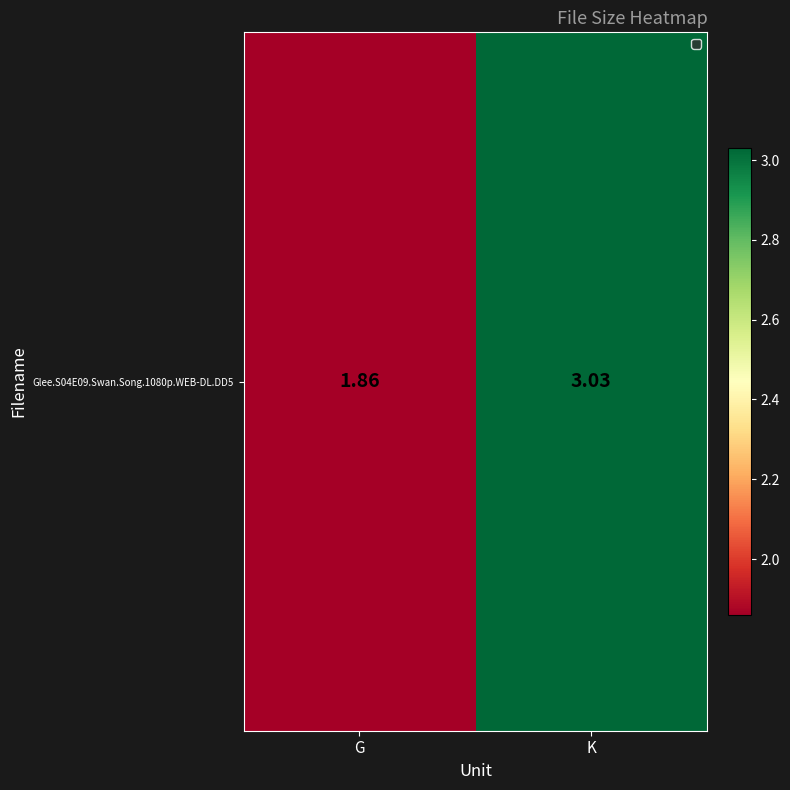

What is the average value?

2.4